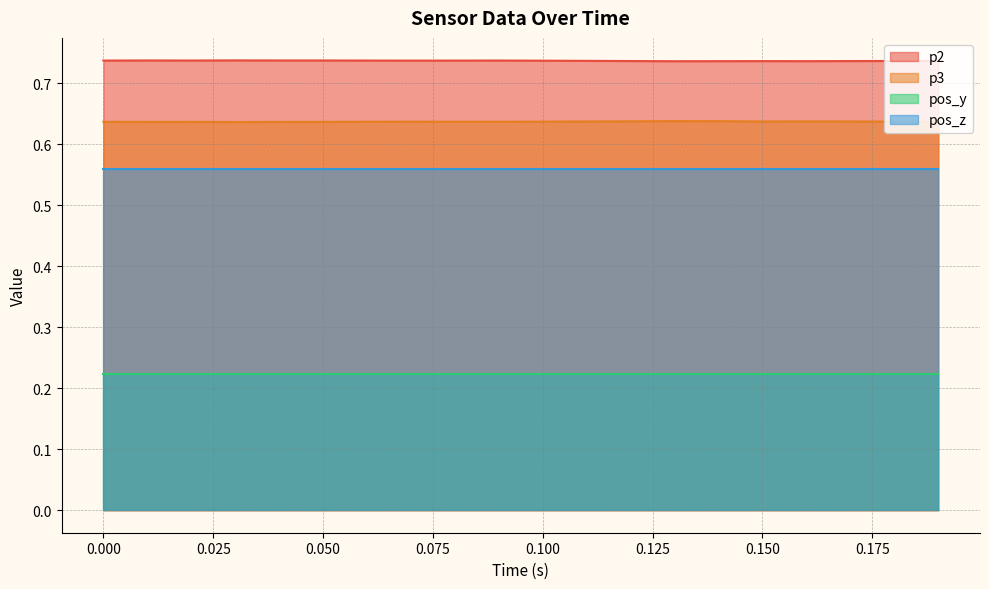

True or false: p3 and p2 cross at least once.

False